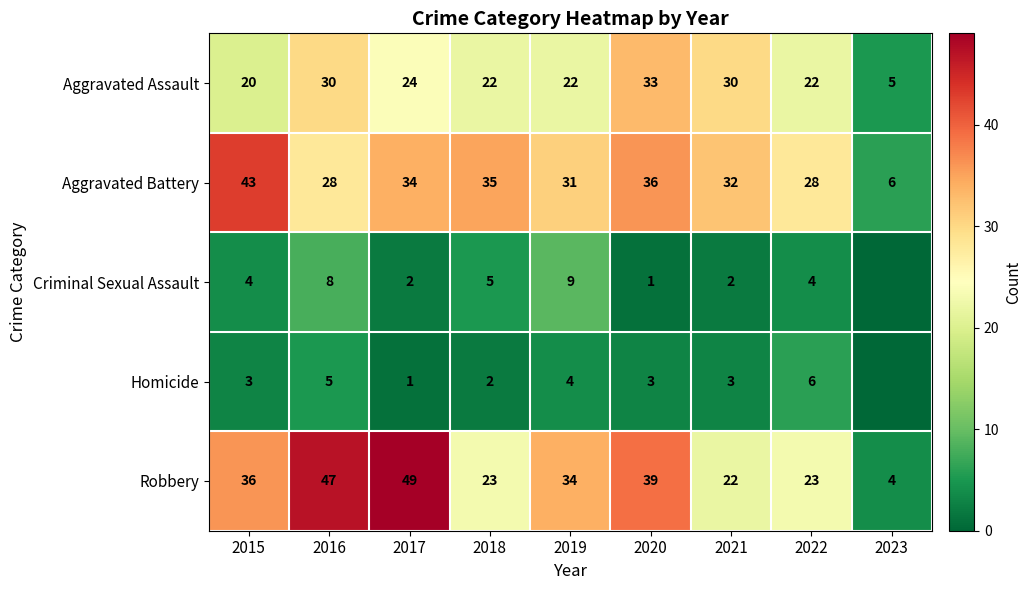

Which category has the highest value in the Aggravated Battery series?

2015